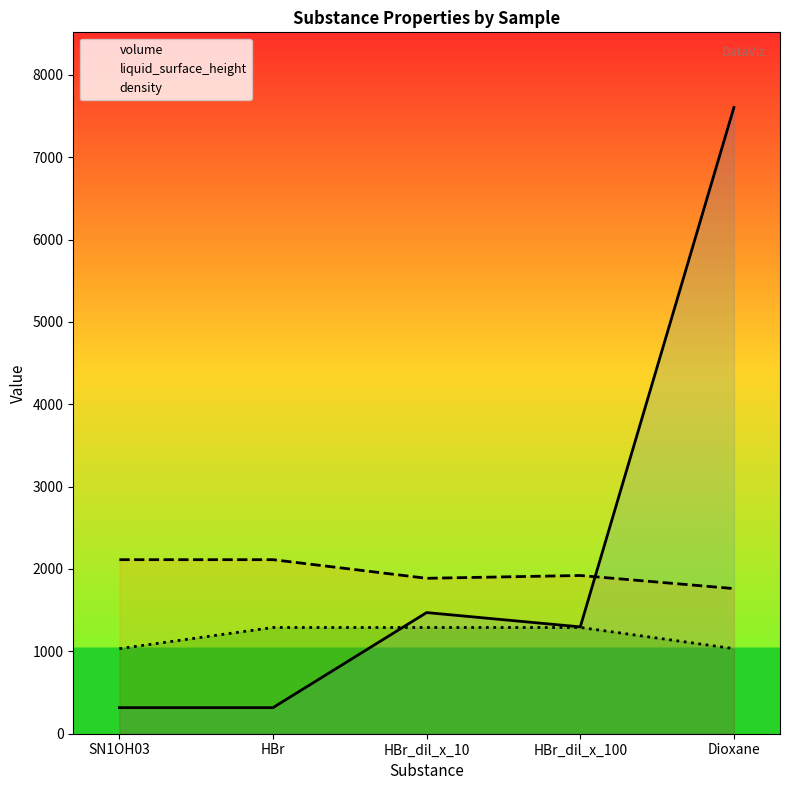

Where do volume and density first cross each other?

HBr and HBr_dil_x_10